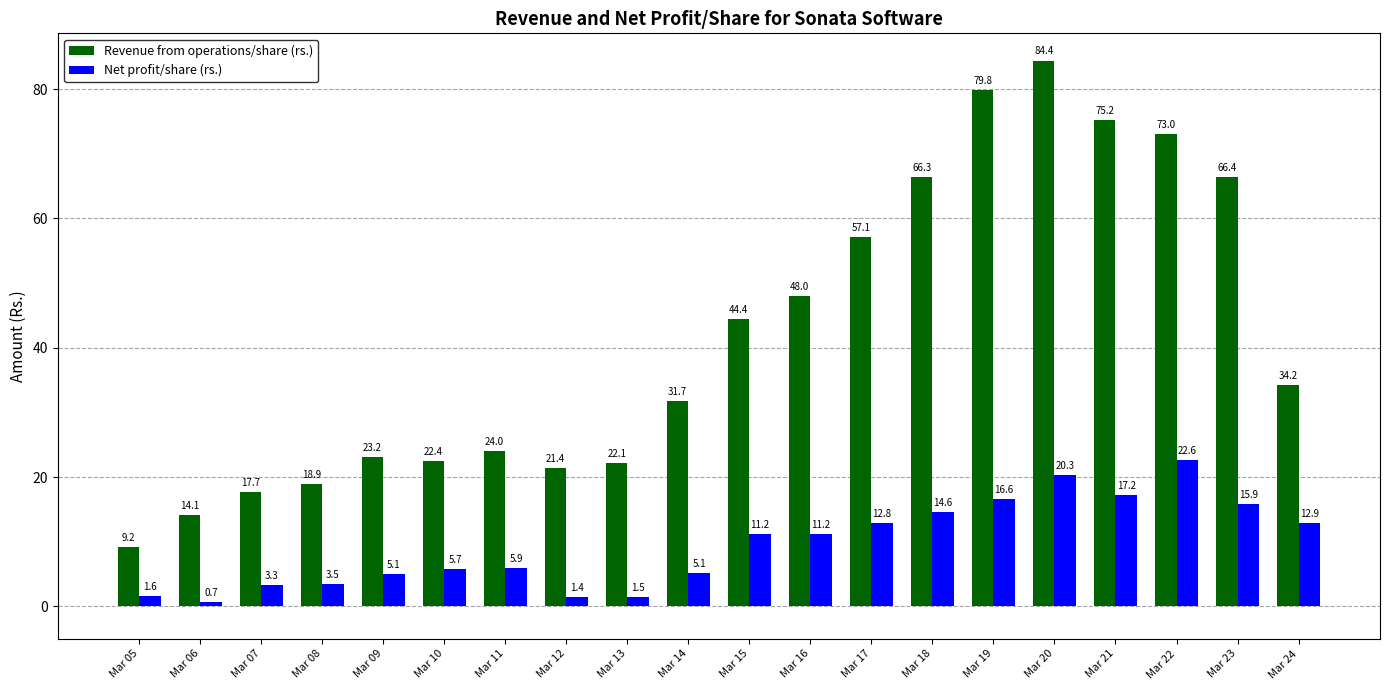

Does the chart contain any negative values?

No